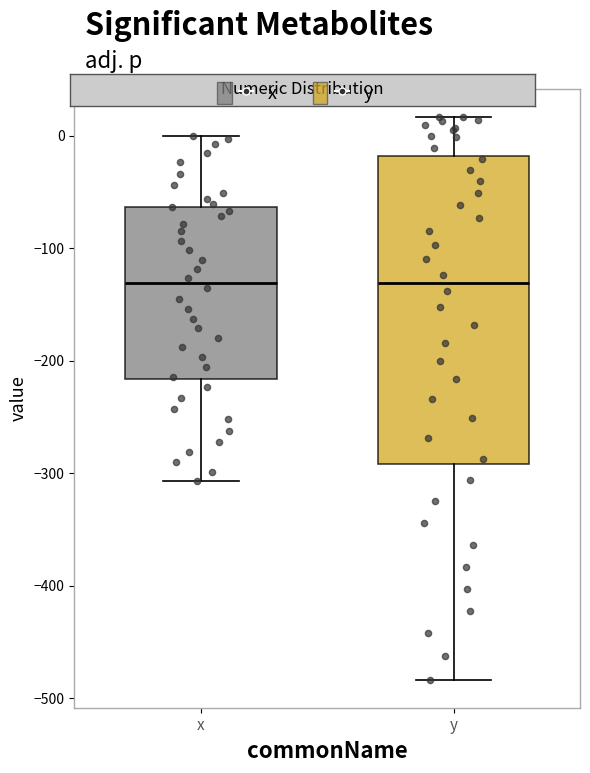

Comparing the boxes themselves (not the whiskers), which one is the tallest?

y